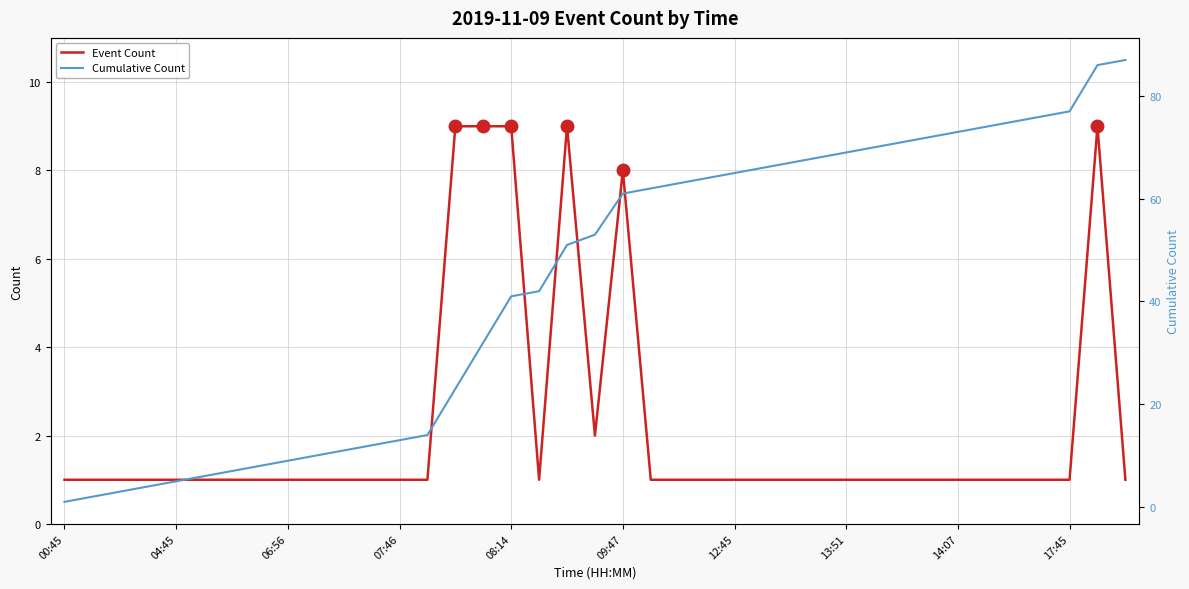

Is it true that Event Count equals 9 at 08:14?

True